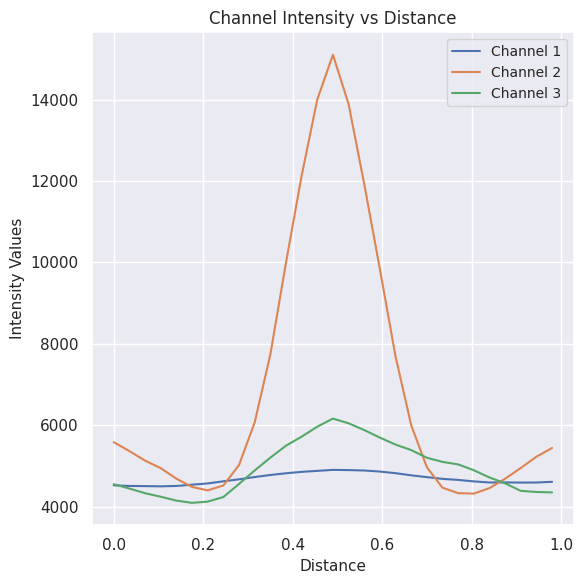

Rank the series by their maximum value, from highest to lowest.

Channel 2, Channel 3, Channel 1